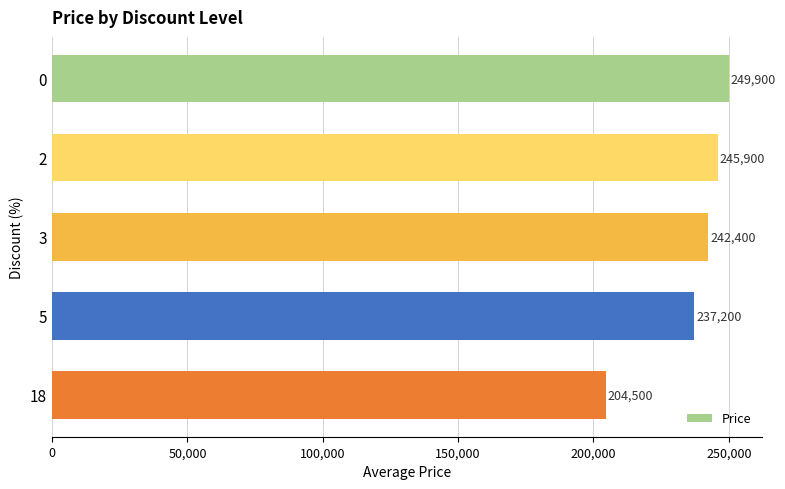

What is the value of the 3rd bar from the top?

242400